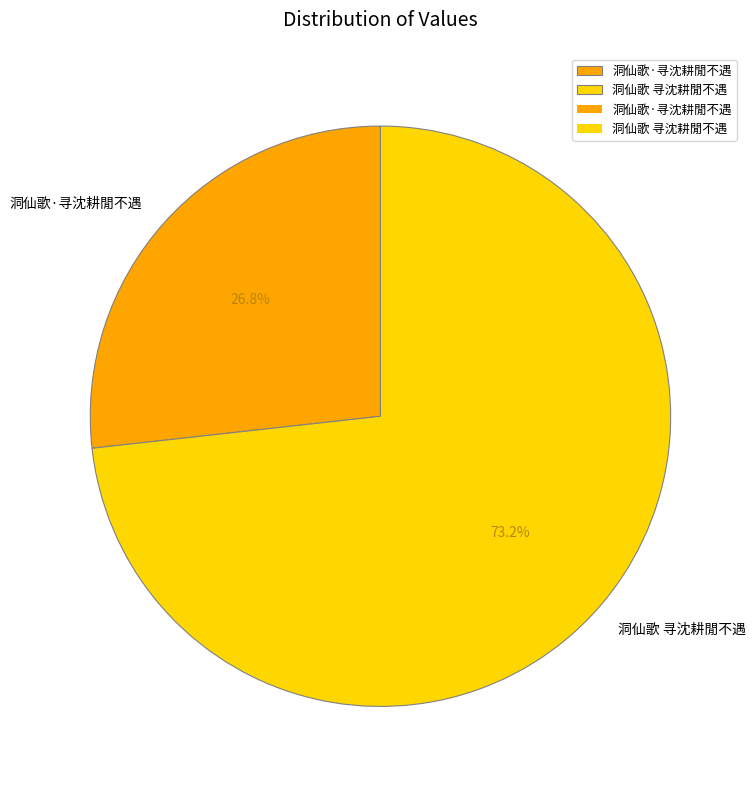

To the nearest percent, what is the difference between the largest and smallest slice percentages?

46%